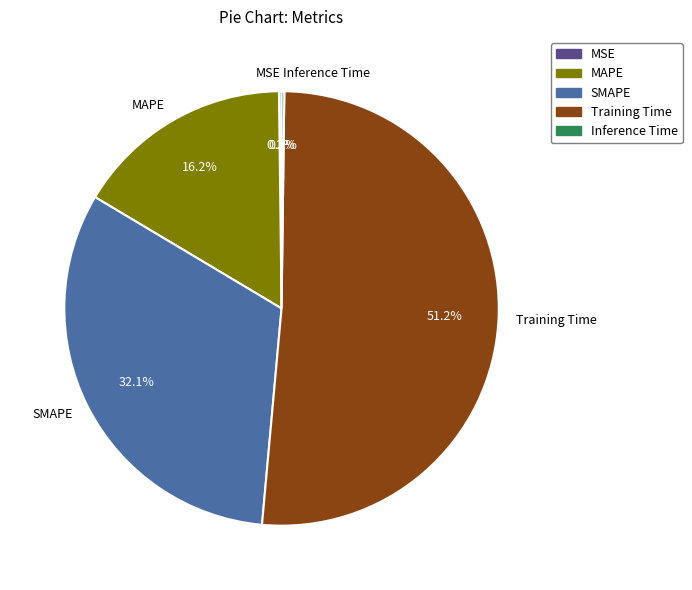

Which category has the biggest portion of the pie?

Training Time